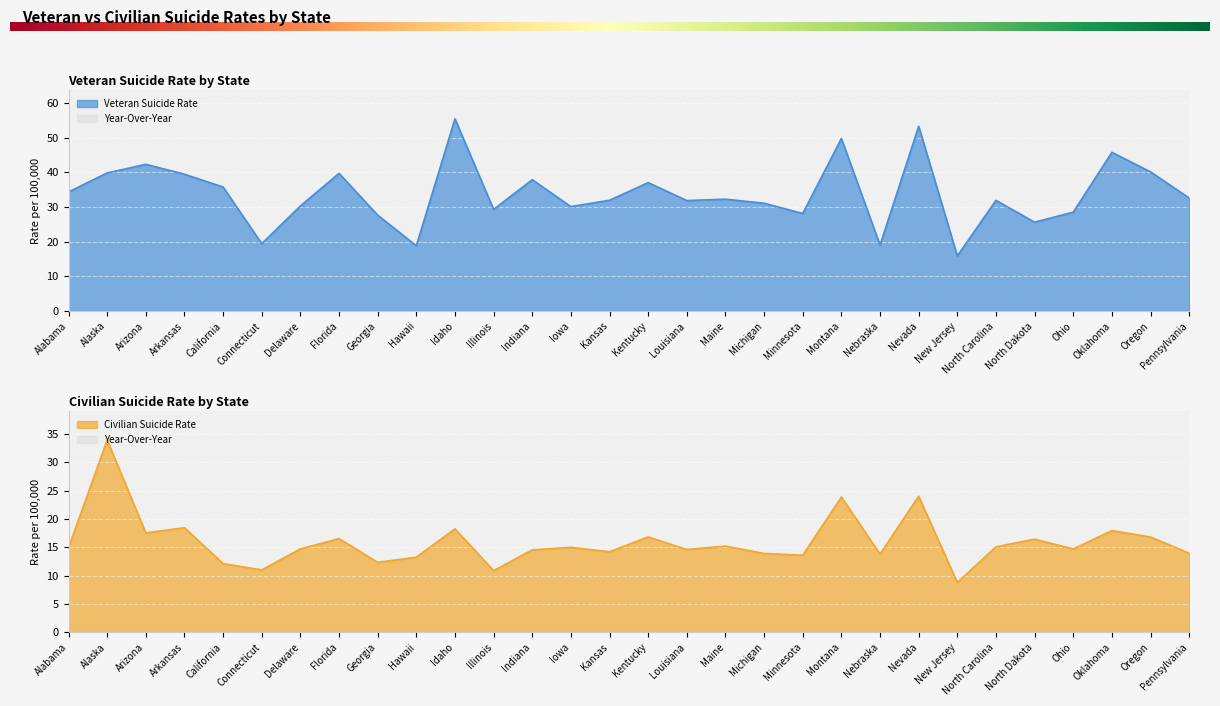

At New Jersey, list the series in order from smallest to largest.

Civilian Suicide Rate, Veteran Suicide Rate